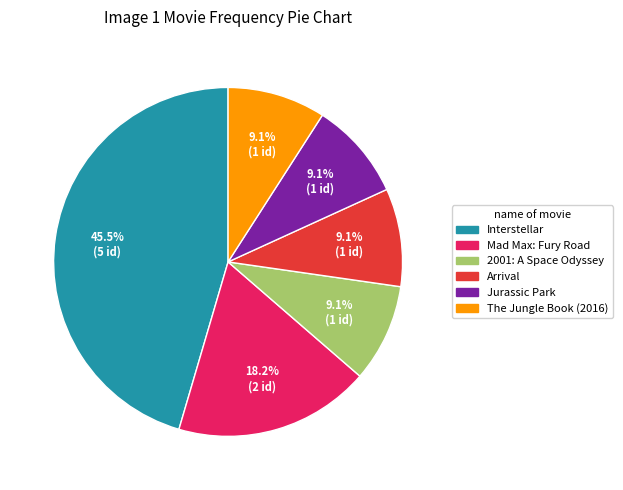

Is the sum of The Jungle Book (2016) and Interstellar greater than half?

Yes